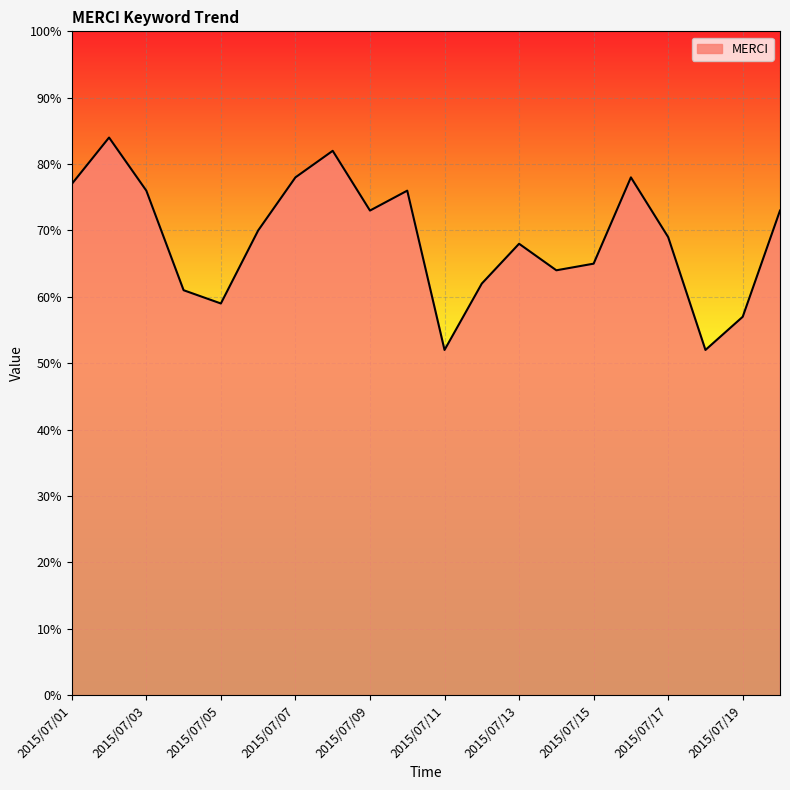

The chart shows a value of 88 at 2015/07/19. True or false?

False